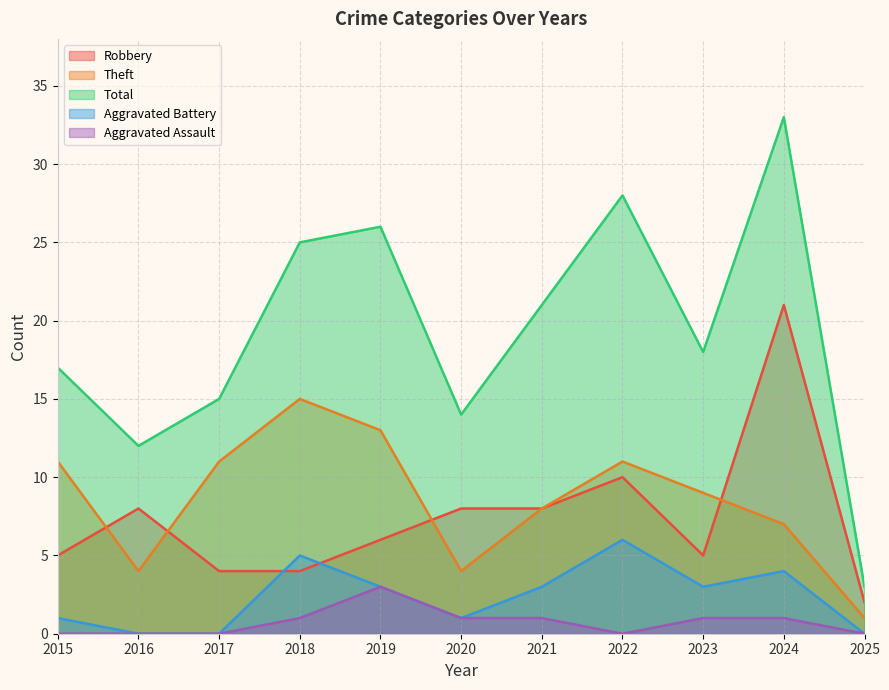

Reading left to right, extract all data points from this chart.

Robbery: 5	8	4	4	6	8	8	10	5	21	2
Theft: 11	4	11	15	13	4	8	11	9	7	1
Total: 17	12	15	25	26	14	21	28	18	33	3
Aggravated Battery: 1	0	0	5	3	1	3	6	3	4	0
Aggravated Assault: 0	0	0	1	3	1	1	0	1	1	0